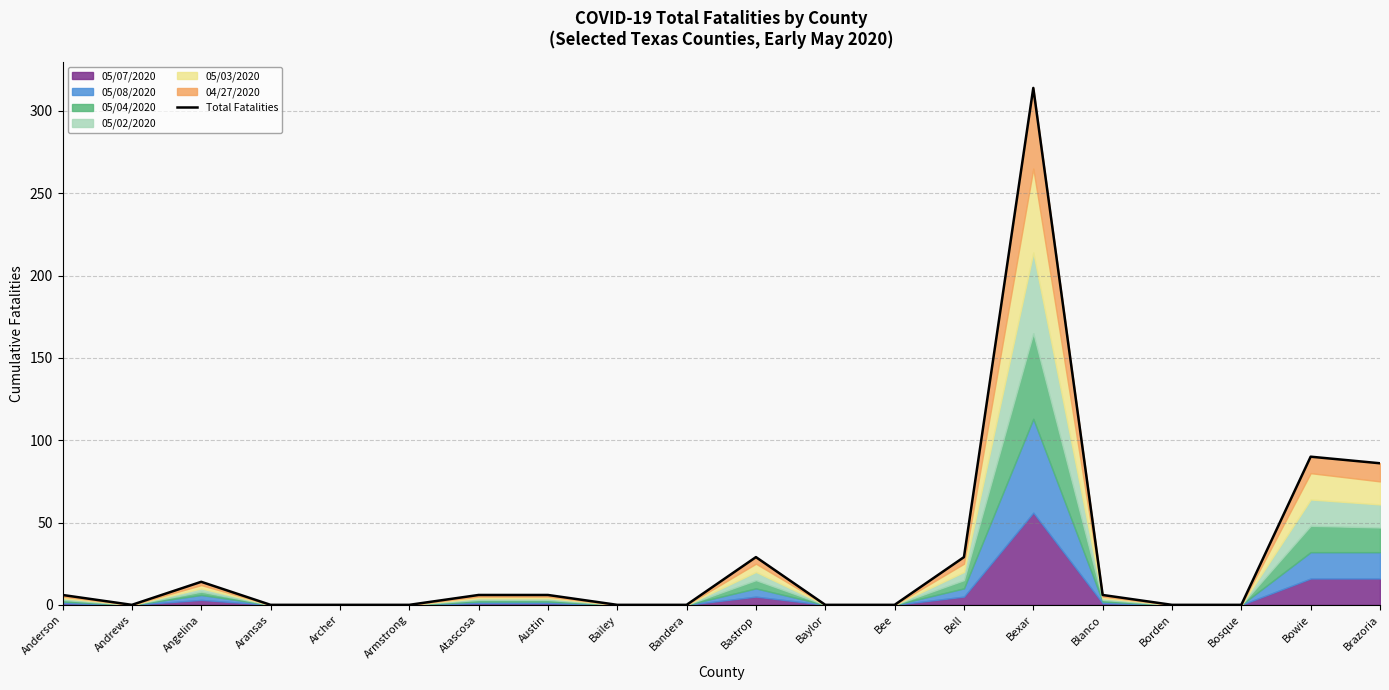

Where is the first local maximum?

Angelina